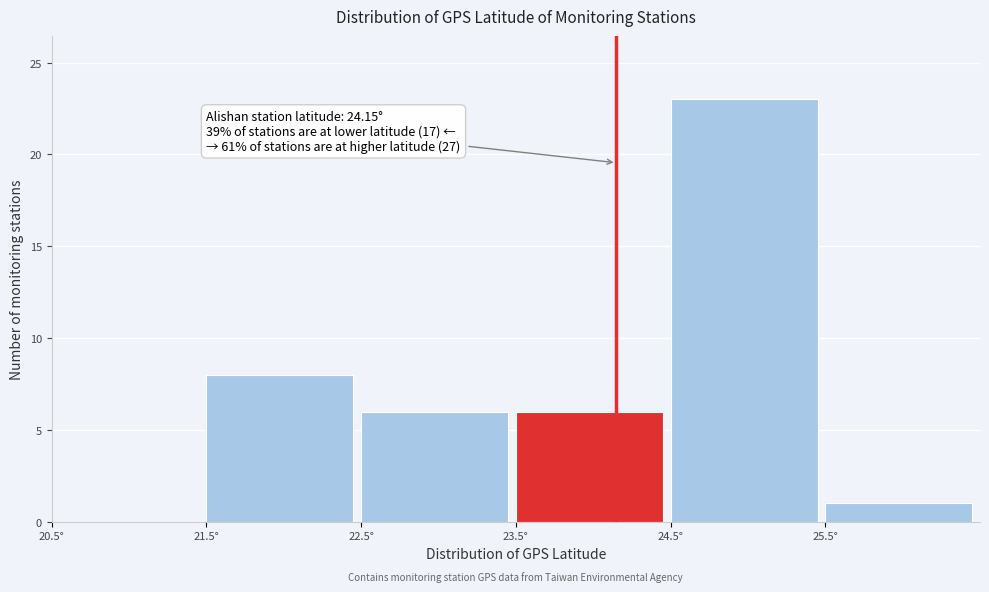

Over which range of the x-axis is the bar tallest?

24.5 to 25.5